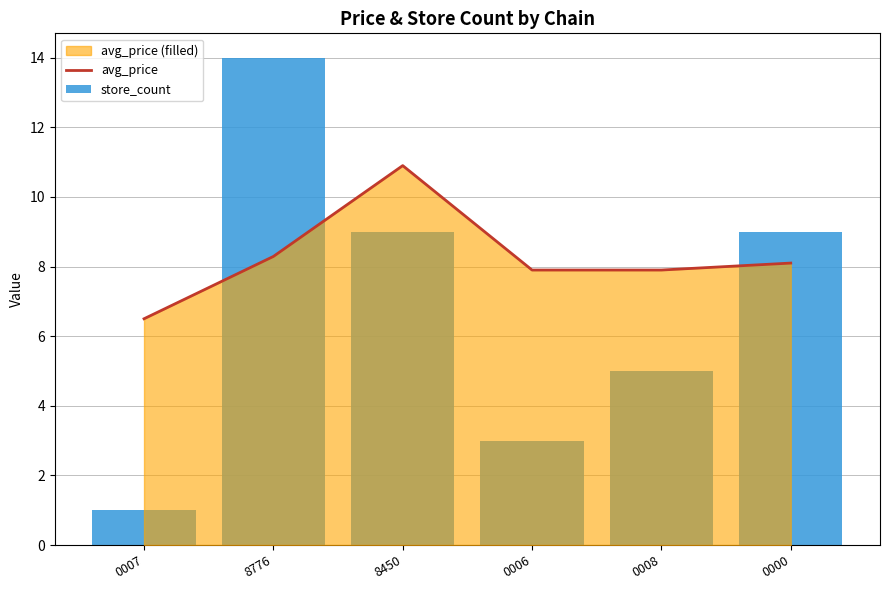

What is the sum of all avg_price values?

49.6